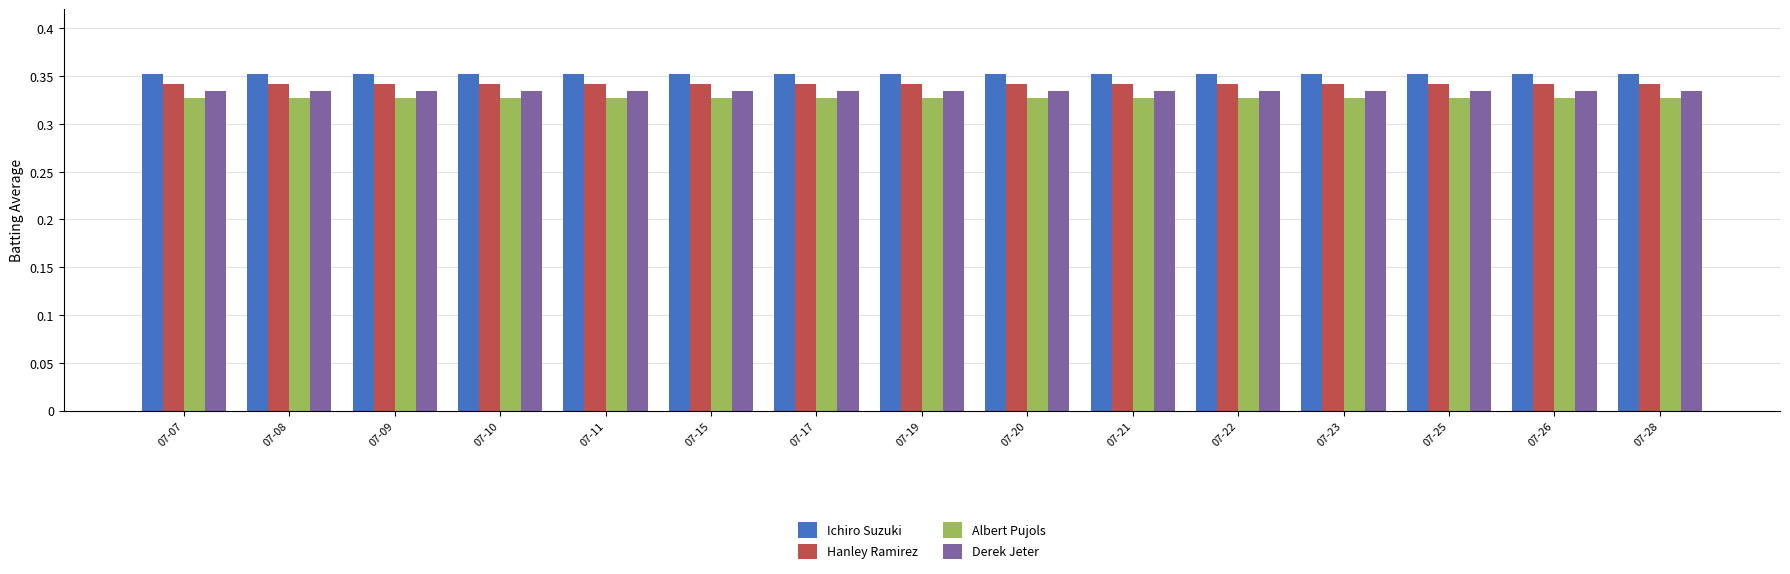

What is the sum of all Ichiro Suzuki values?

5.3